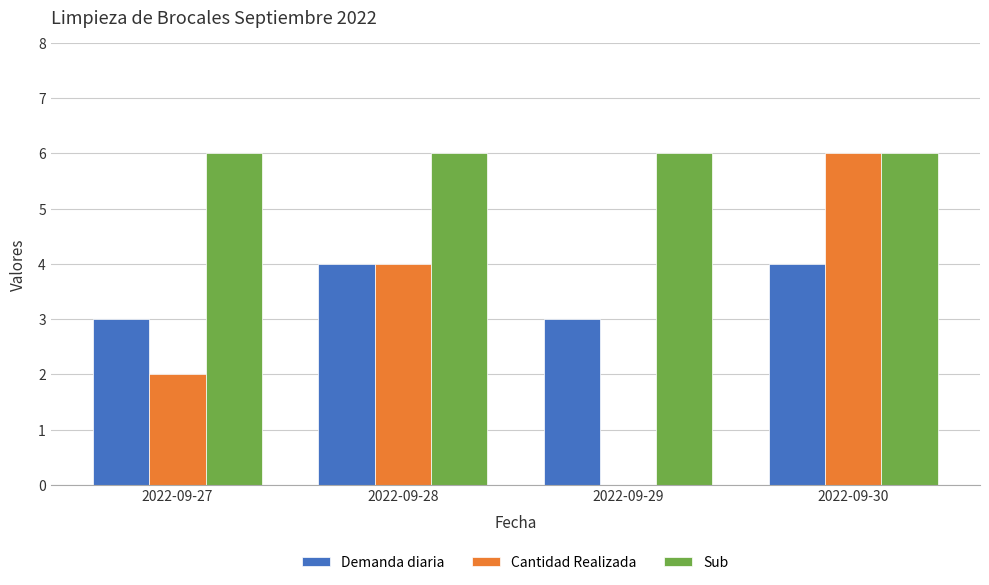

What is the maximum value shown in the chart?

6